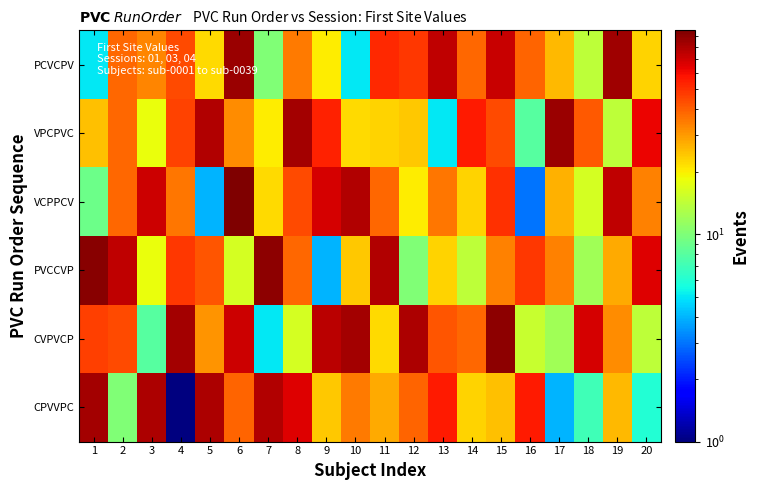

List the series in order of their peak value, lowest first.

CPVVPC, PCVCPV, VPCPVC, CVPVCP, PVCCVP, VCPPCV